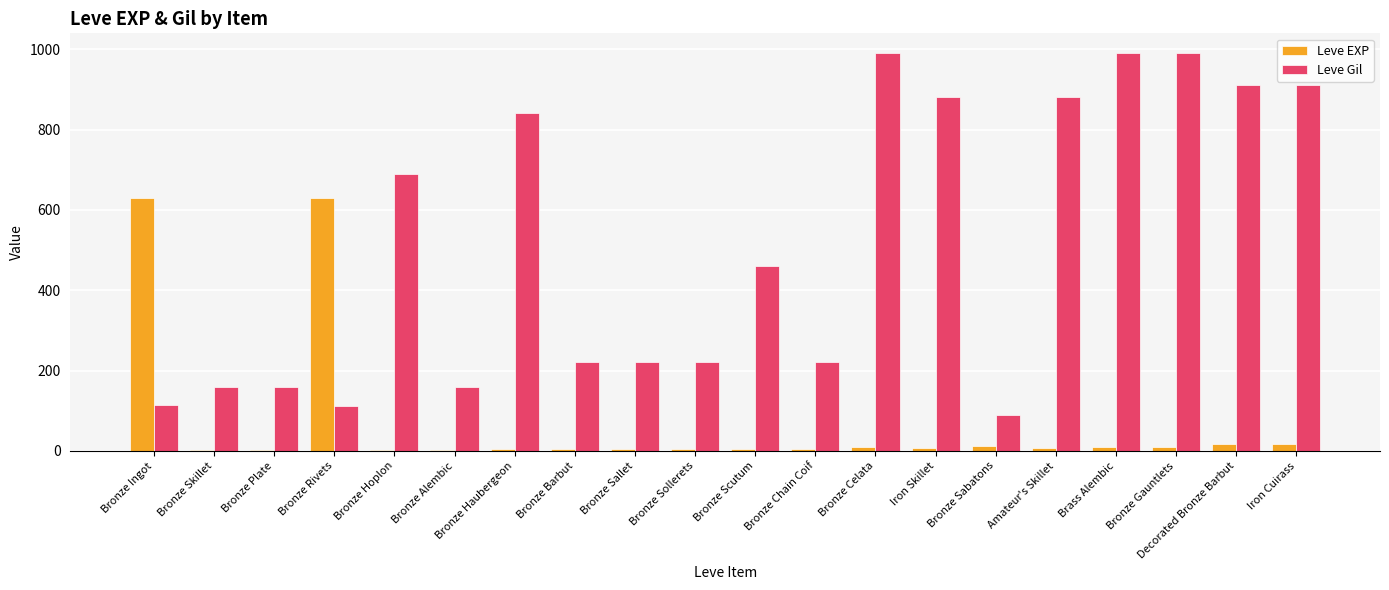

What is the sum of the Leve EXP values at Decorated Bronze Barbut and Bronze Sabatons?

31